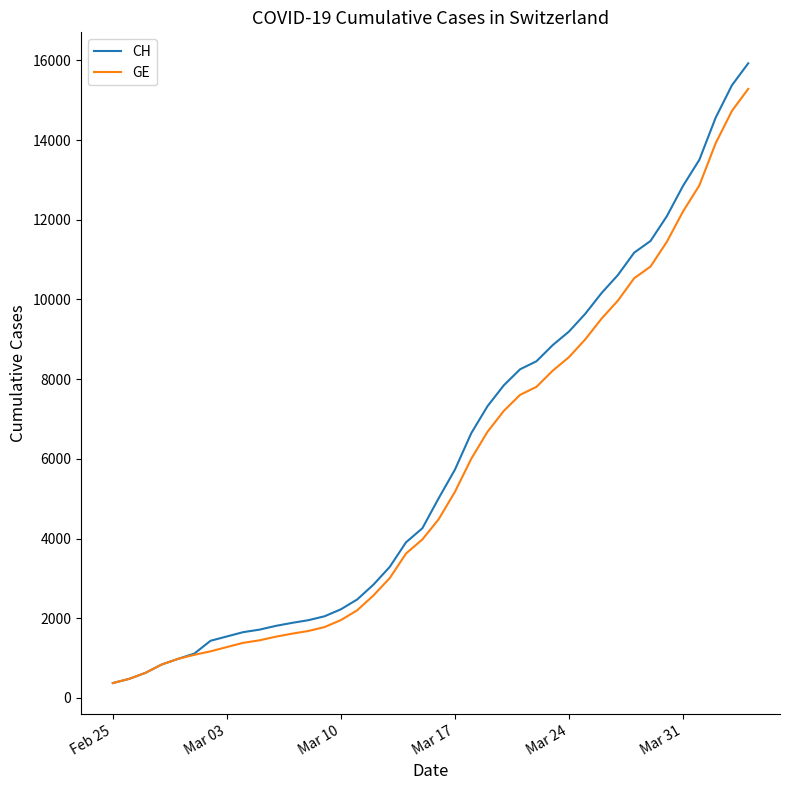

Which series has the widest spread of values?

CH